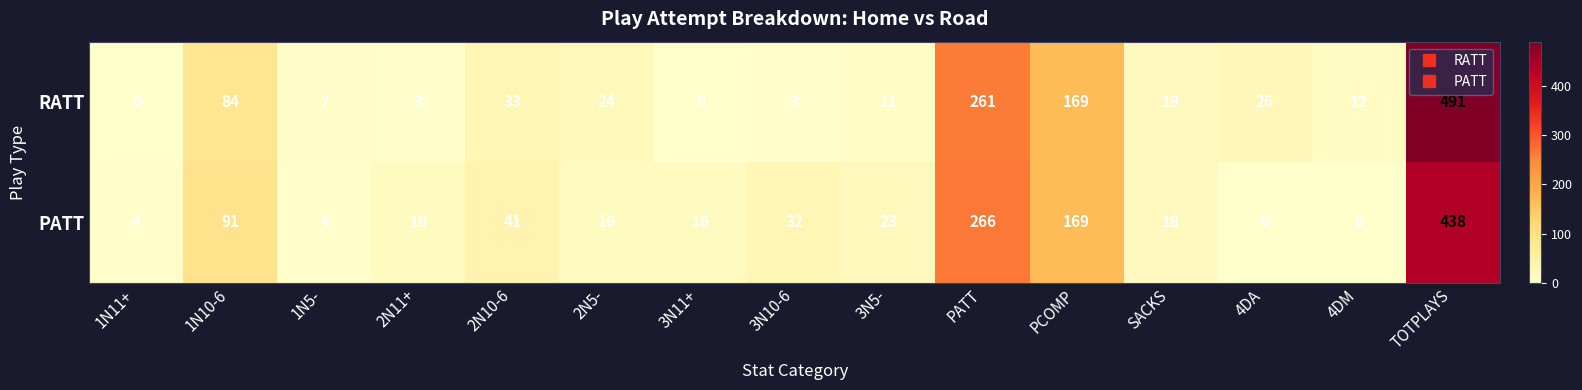

What is the sum of all RATT values?

1143